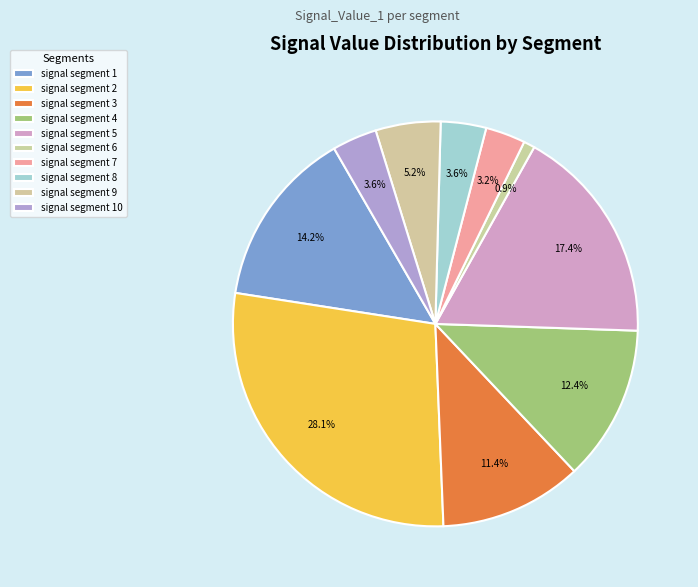

Rank the categories by value from lowest to highest.

signal segment 6, signal segment 7, signal segment 10, signal segment 8, signal segment 9, signal segment 3, signal segment 4, signal segment 1, signal segment 5, signal segment 2